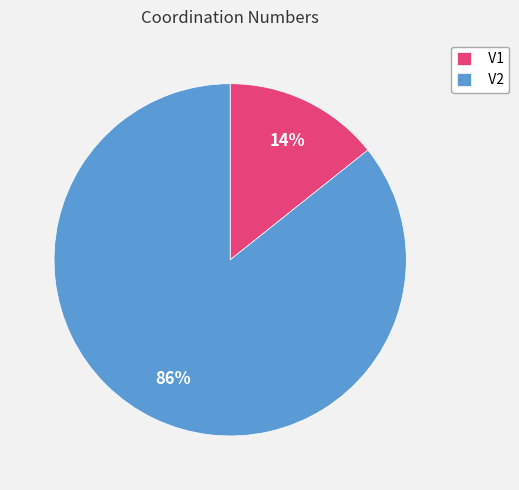

Which slice is the smallest?

V1